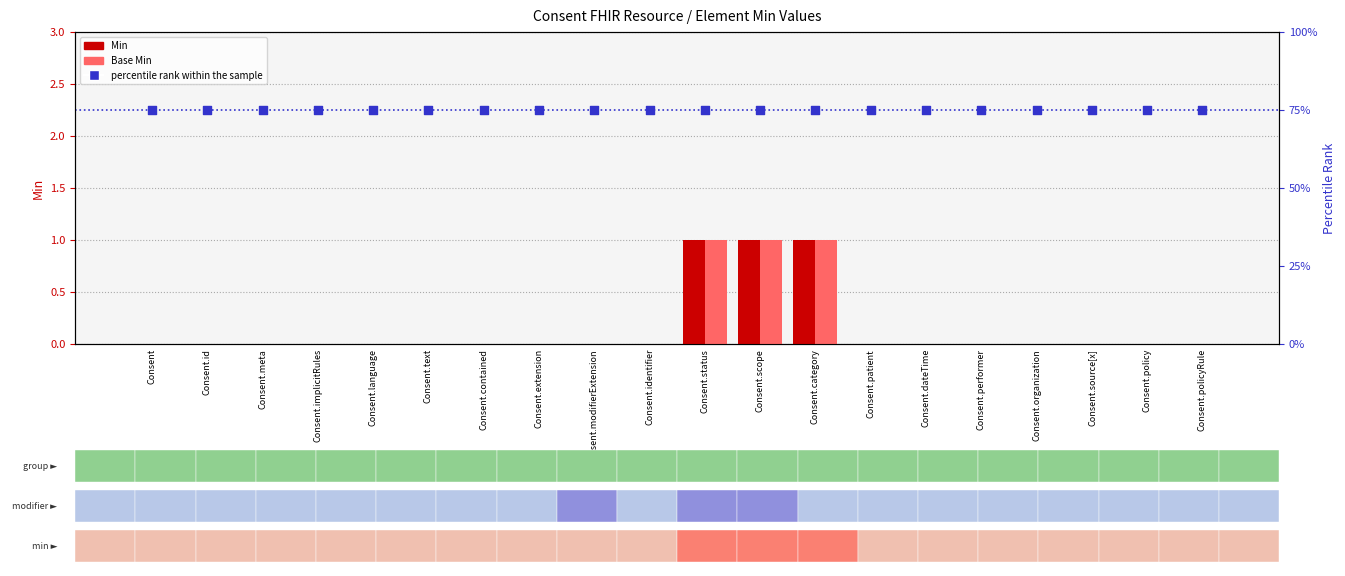

At which category is the sum across all series the highest?

Consent.status